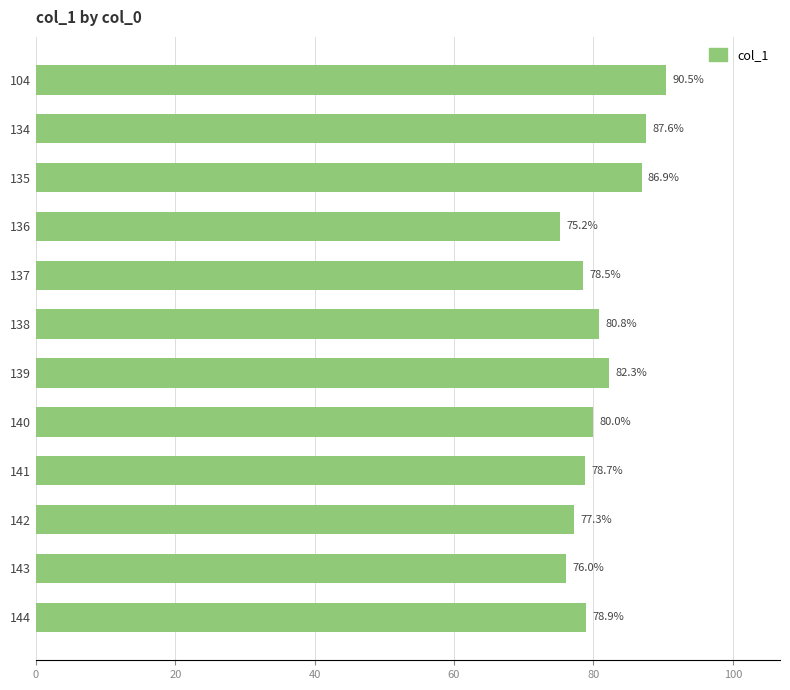

What is the average value?

81.1